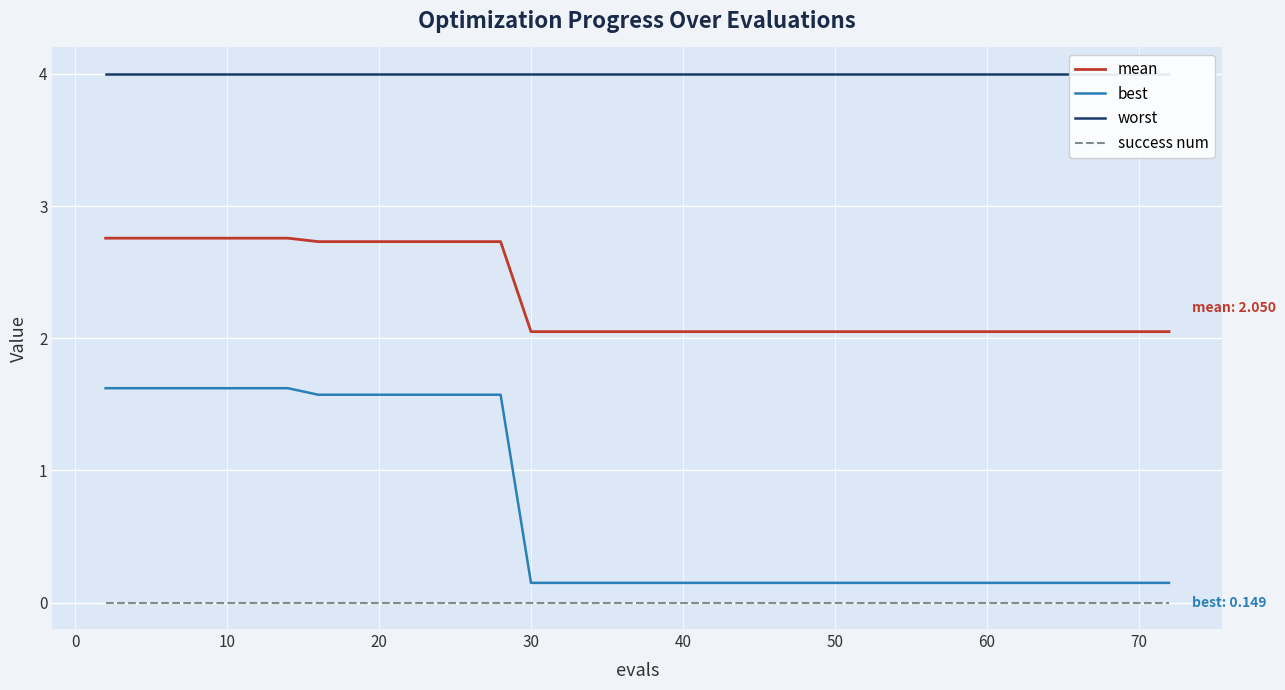

True or false: mean has more than 1 points higher than both neighbors.

False